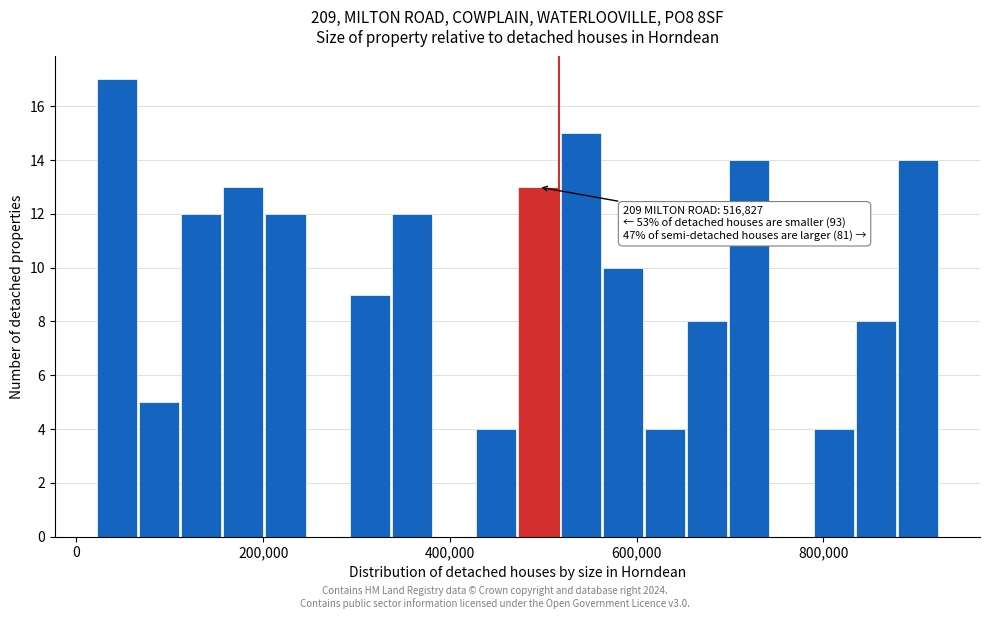

Read against the x-axis, roughly where is the centre of the tallest bar?

40000